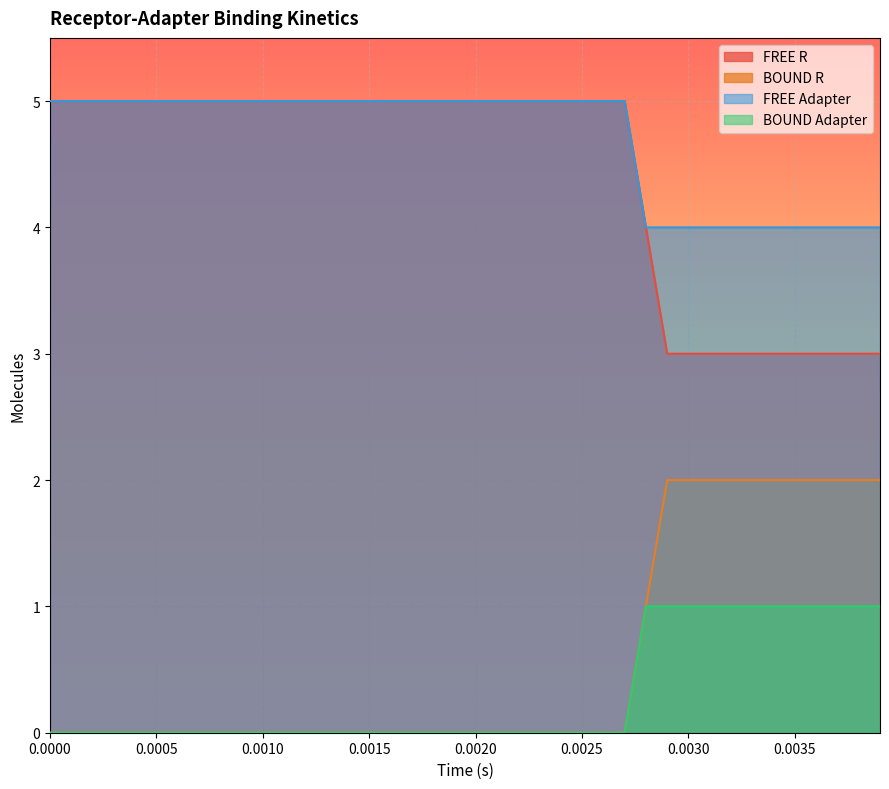

How many lines are shown in the chart?

4